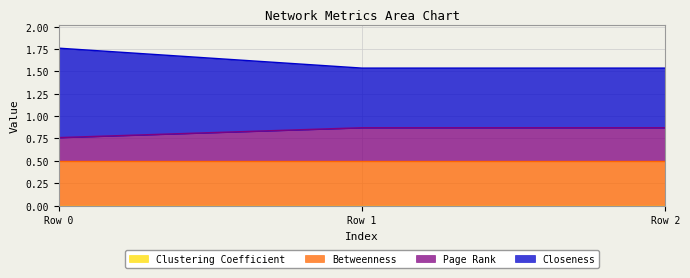

What is the lowest value of the Closeness series?

1.5